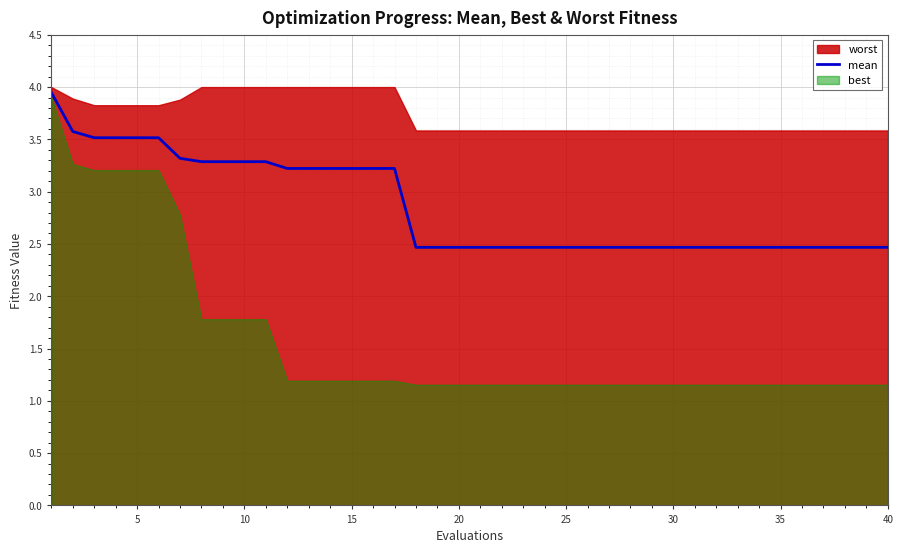

What is the lowest value of the mean series?

2.5